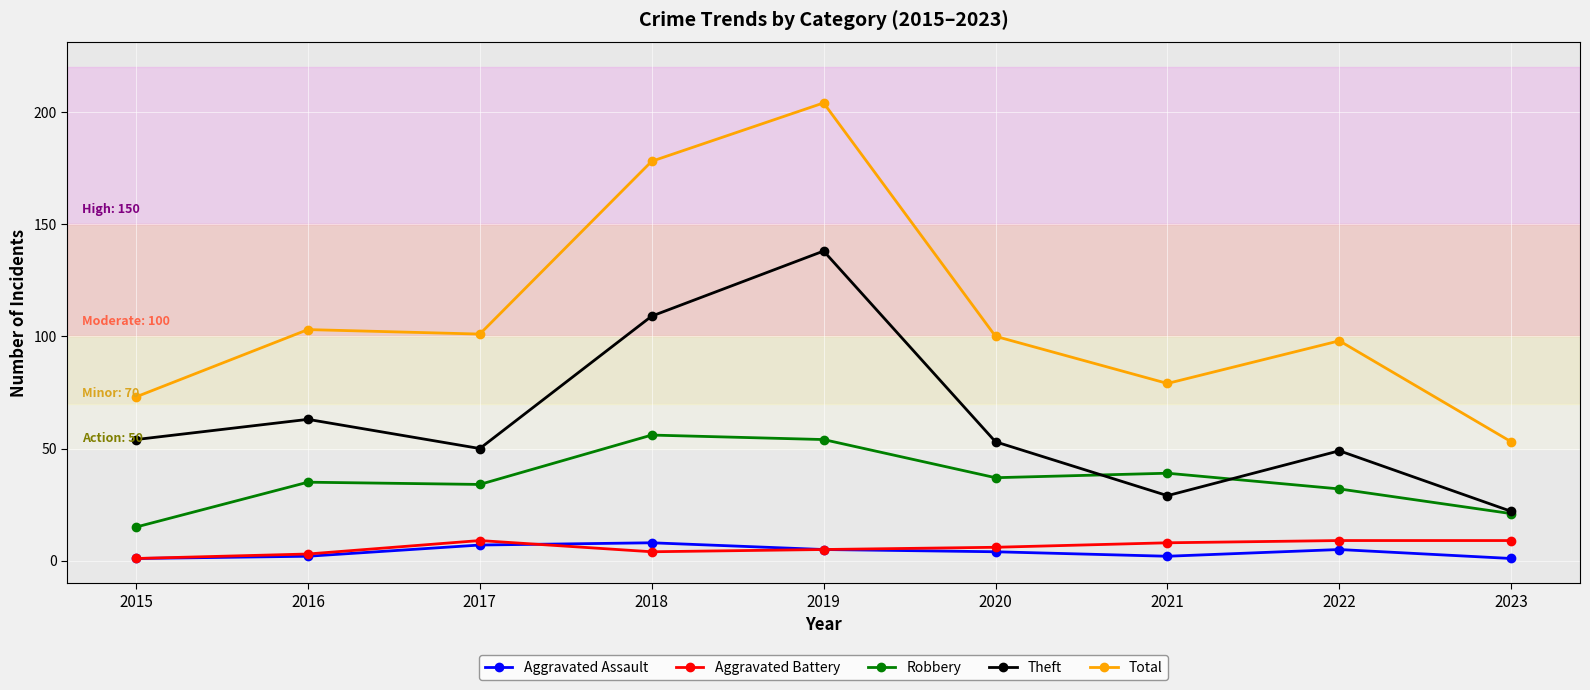

The value of Robbery at 2019 is 18. True or false?

False